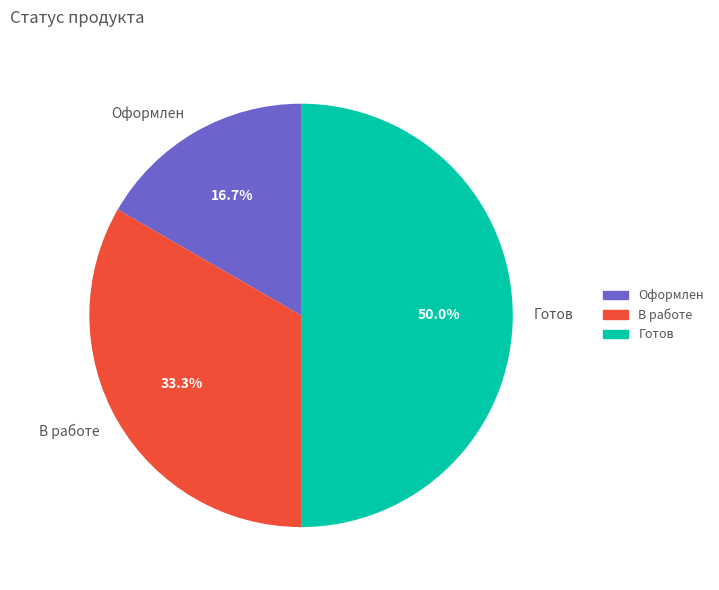

Approximately how many times larger is the value at Оформлен compared to В работе?

0.5